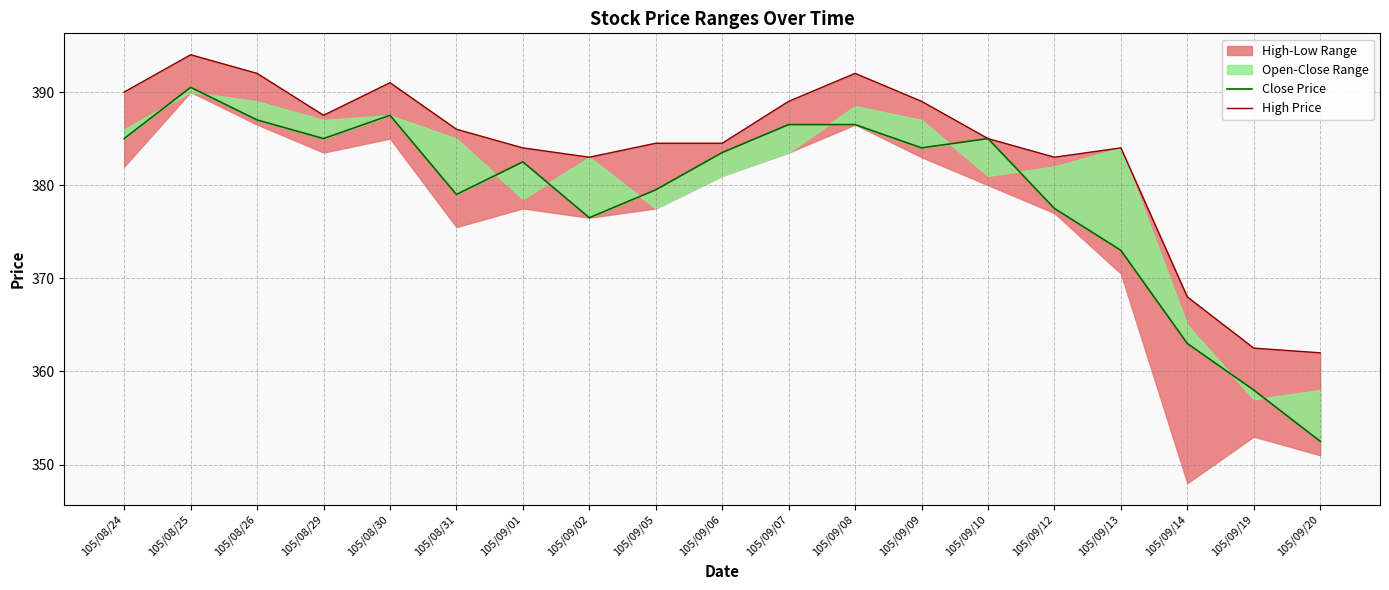

The value of Close Price at 105/09/13 is 373.0. True or false?

True